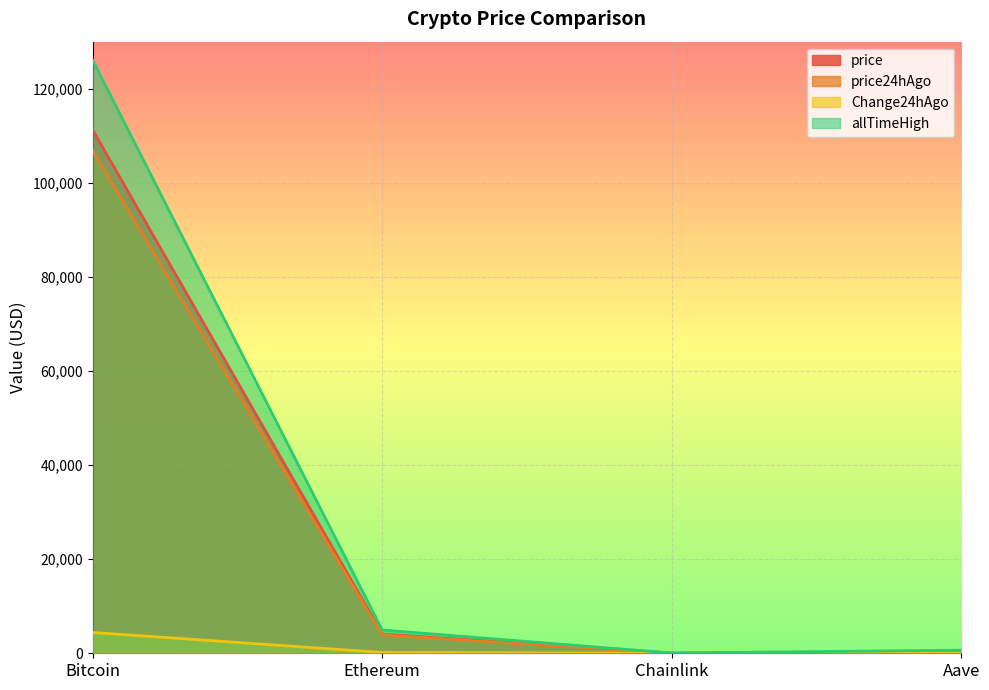

Between Bitcoin and Chainlink, which is larger?

Bitcoin